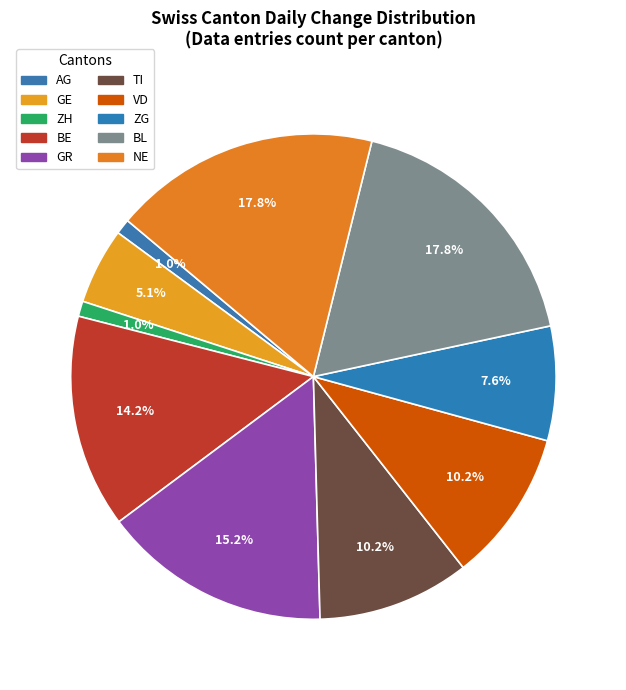

How many slices are in this pie chart?

10